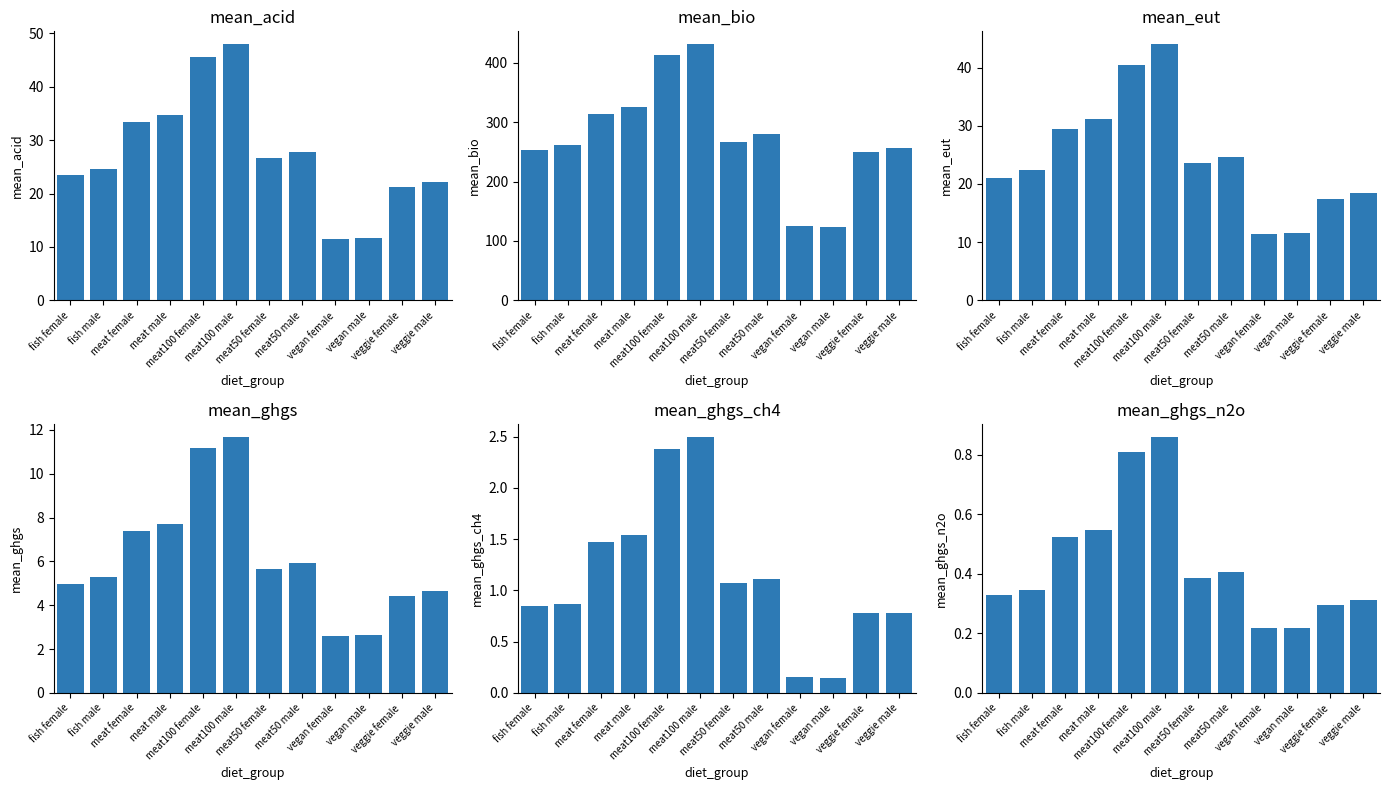

Reading left to right, extract all data points from this chart.

mean_acid: fish female=23.6	fish male=24.6	meat female=33.4	meat male=34.6	meat100 female=45.6	meat100 male=48.0	meat50 female=26.6	meat50 male=27.7	vegan female=11.5	vegan male=11.7	veggie female=21.2	veggie male=22.1
mean_bio: fish female=252.6	fish male=262.1	meat female=312.8	meat male=325.1	meat100 female=412.9	meat100 male=431.1	meat50 female=266.1	meat50 male=279.1	vegan female=125.0	vegan male=123.8	veggie female=249.4	veggie male=256.3
mean_eut: fish female=21.0	fish male=22.4	meat female=29.5	meat male=31.1	meat100 female=40.5	meat100 male=44.0	meat50 female=23.5	meat50 male=24.6	vegan female=11.3	vegan male=11.6	veggie female=17.4	veggie male=18.4
mean_ghgs: fish female=5.0	fish male=5.3	meat female=7.4	meat male=7.7	meat100 female=11.2	meat100 male=11.7	meat50 female=5.7	meat50 male=5.9	vegan female=2.6	vegan male=2.6	veggie female=4.4	veggie male=4.6
mean_ghgs_ch4: fish female=0.8	fish male=0.9	meat female=1.5	meat male=1.5	meat100 female=2.4	meat100 male=2.5	meat50 female=1.1	meat50 male=1.1	vegan female=0.2	vegan male=0.1	veggie female=0.8	veggie male=0.8
mean_ghgs_n2o: fish female=0.3	fish male=0.3	meat female=0.5	meat male=0.5	meat100 female=0.8	meat100 male=0.9	meat50 female=0.4	meat50 male=0.4	vegan female=0.2	vegan male=0.2	veggie female=0.3	veggie male=0.3